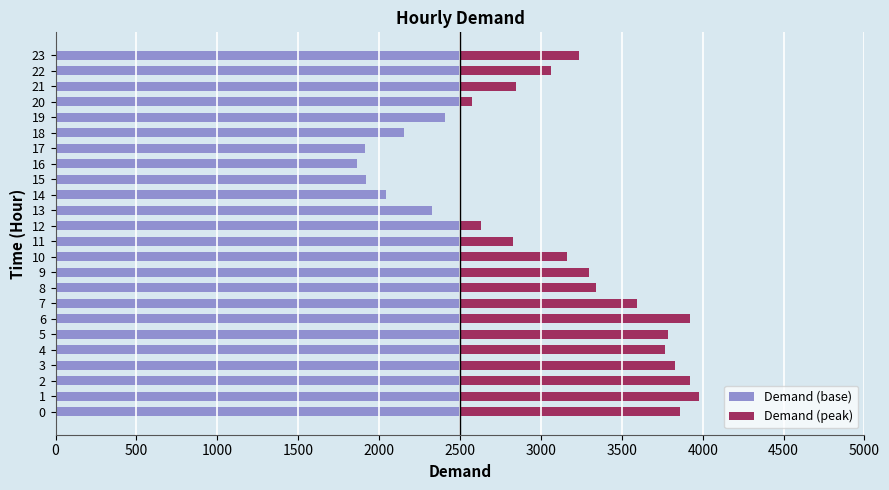

What is the average value of the Demand (base) series?

2380